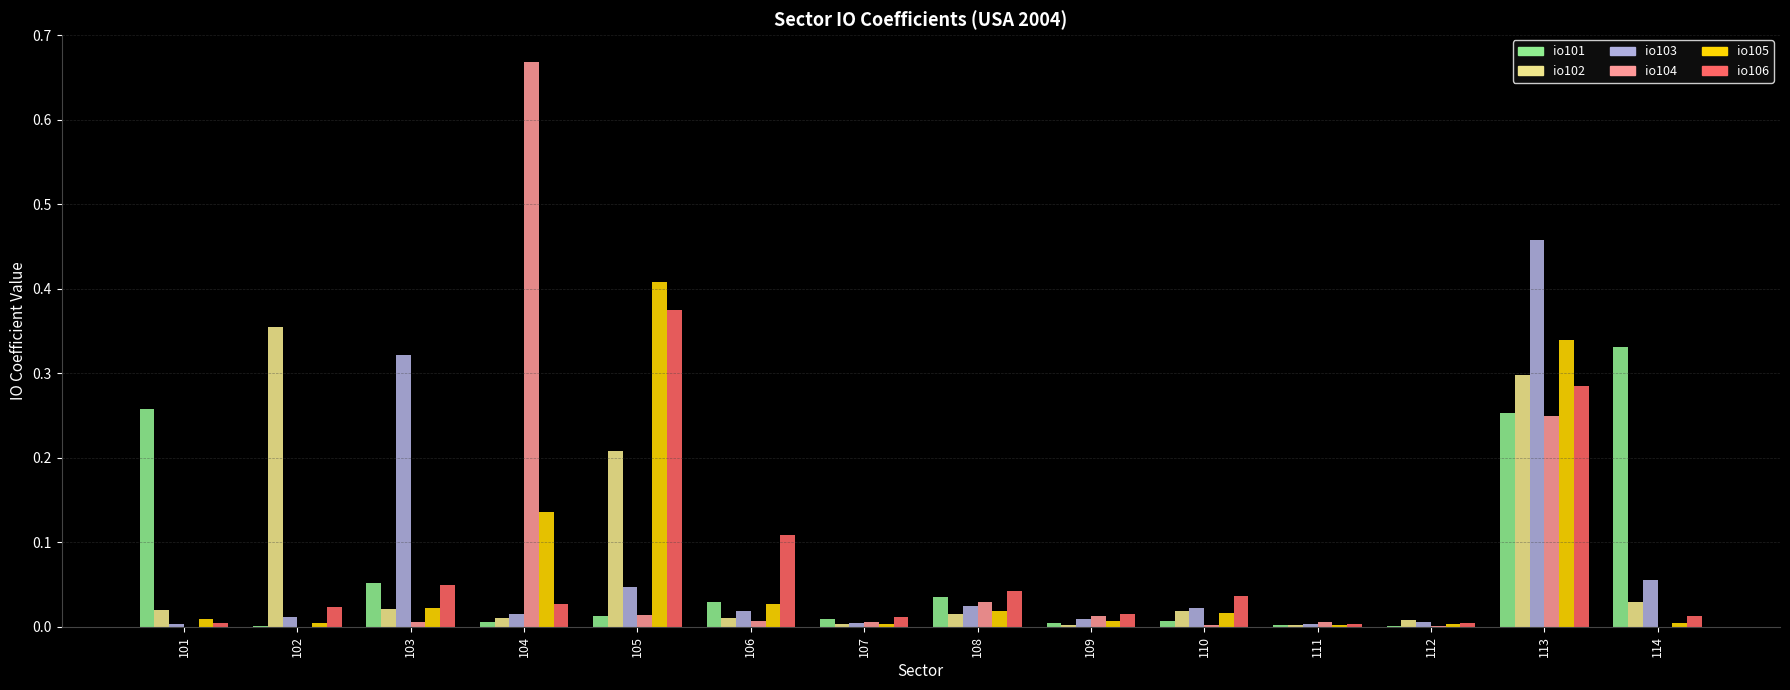

The value of io104 at 104 is 0.4. True or false?

False